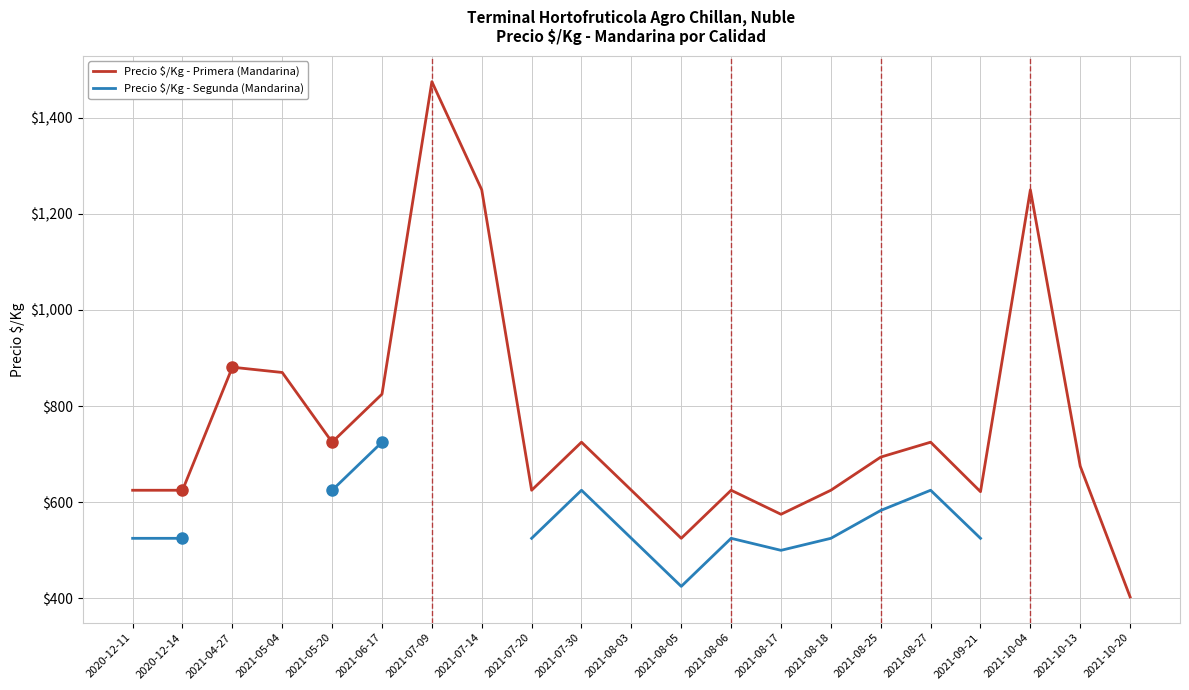

Does the chart have visible grid lines?

Yes